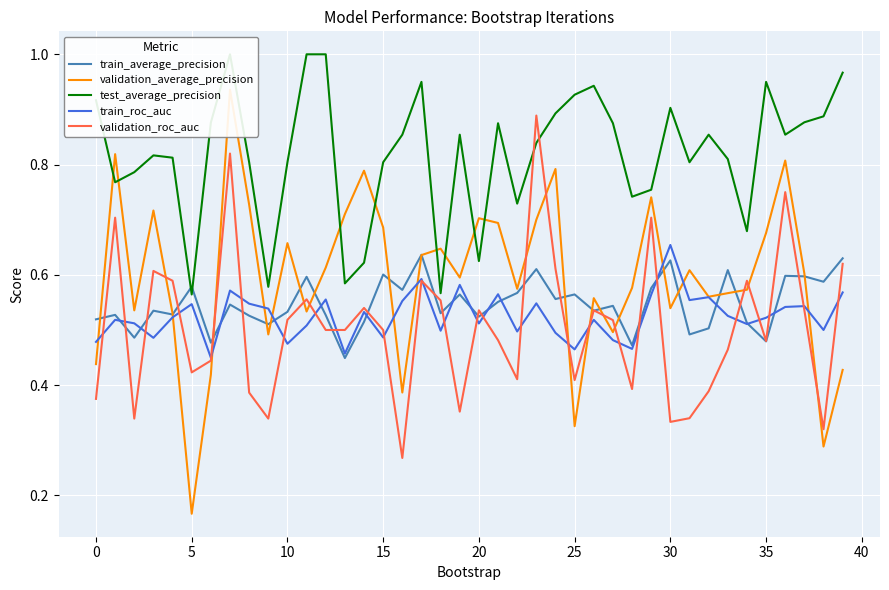

At which label does train_roc_auc reach its peak?

30